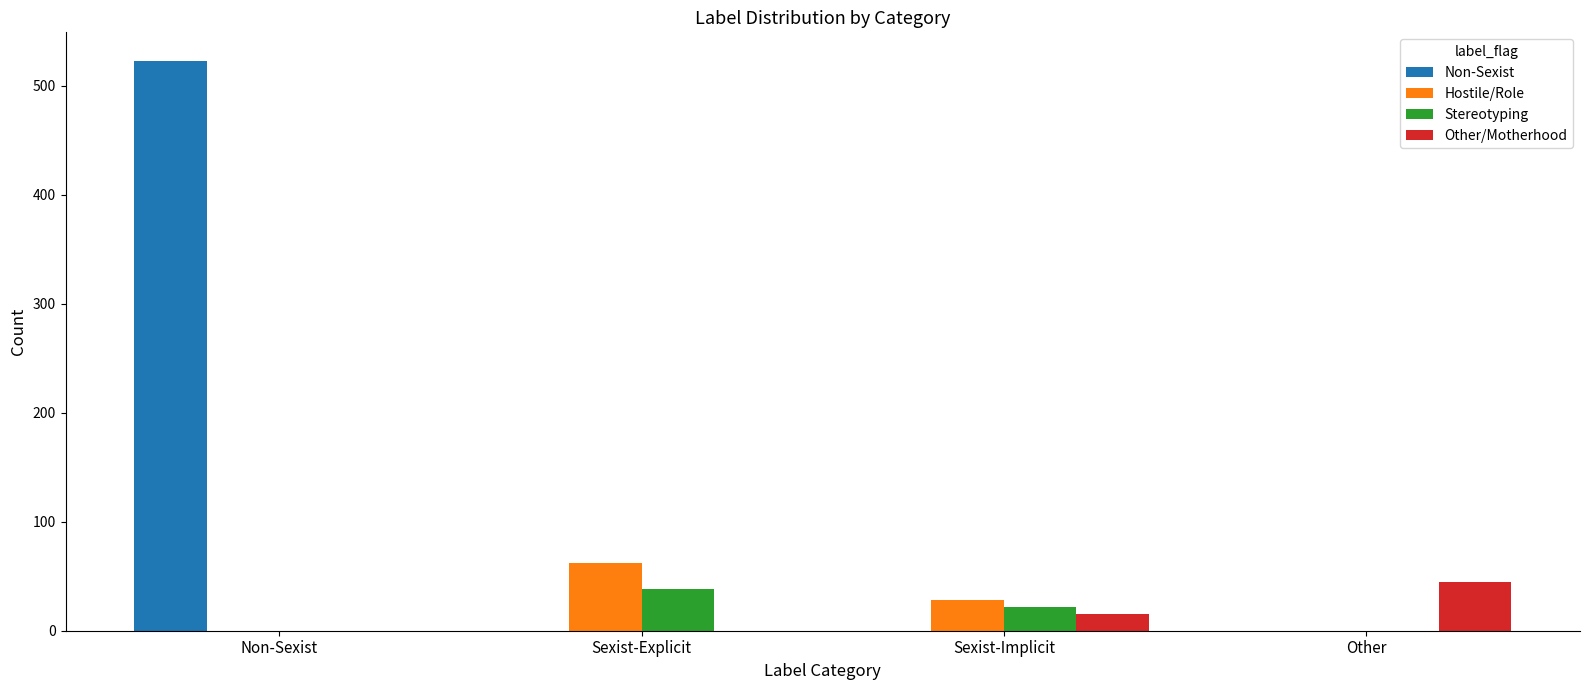

Which series has the widest spread of values?

Non-Sexist